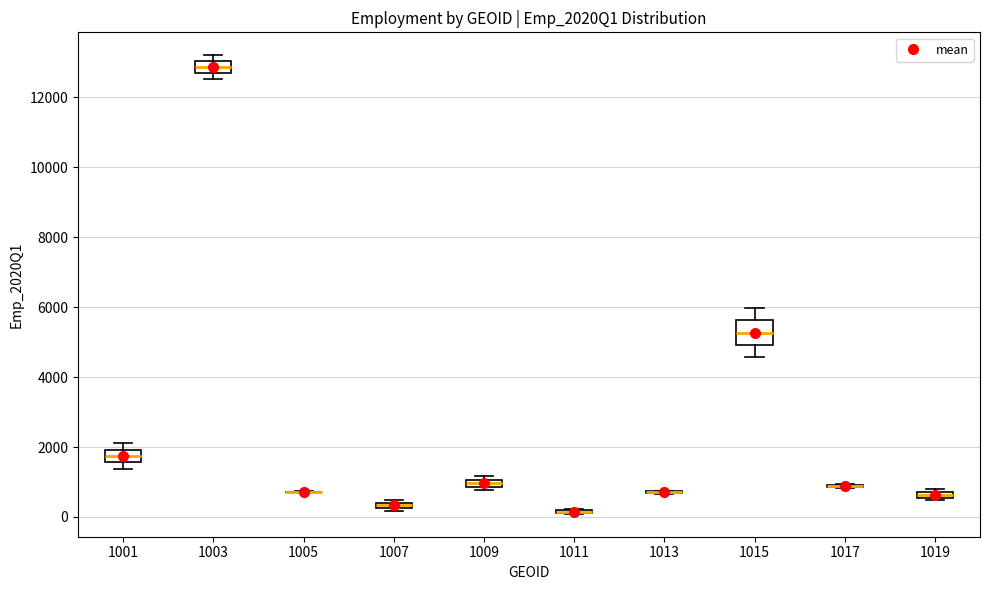

Comparing the boxes themselves (not the whiskers), which one is the tallest?

1015